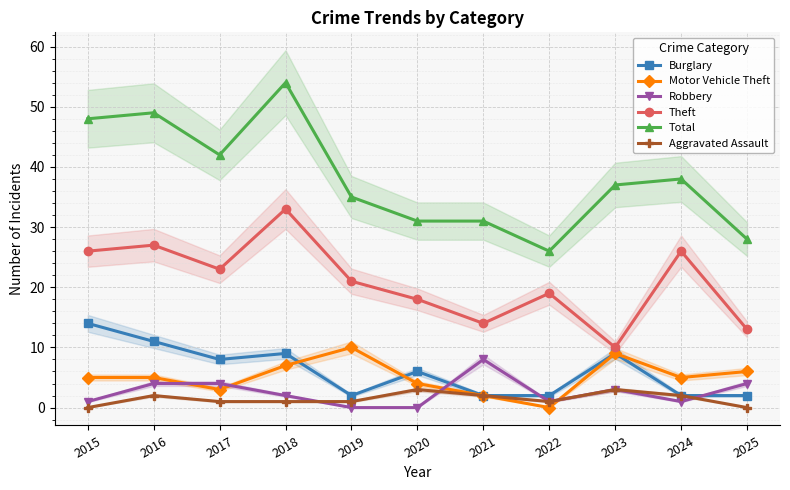

Is this an area chart (filled region under the line)?

No